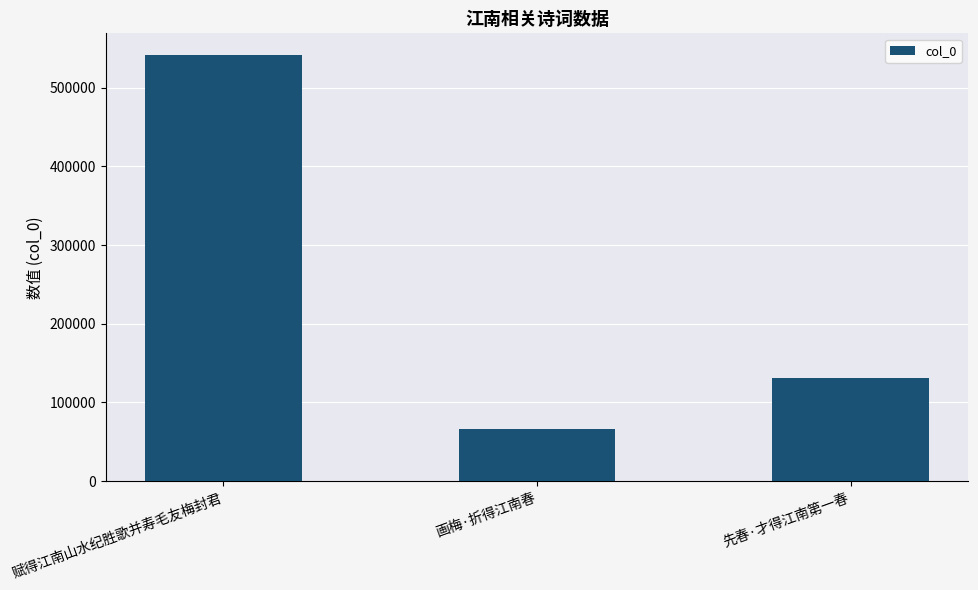

List the labels in order of value, smallest first.

画梅·折得江南春, 先春·才得江南第一春, 赋得江南山水纪胜歌并寿毛友梅封君